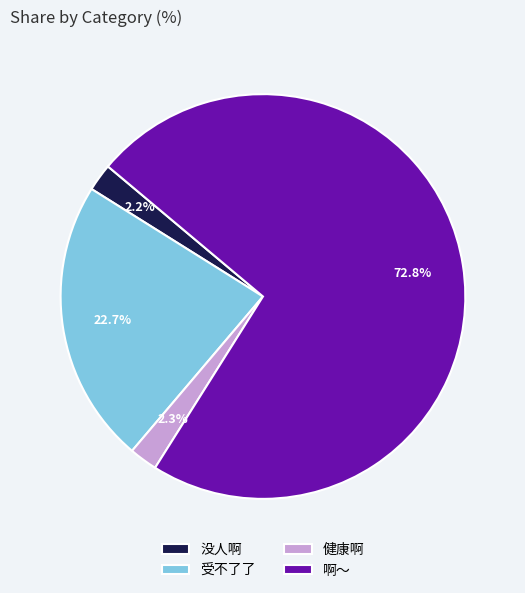

How many slices are in this pie chart?

4